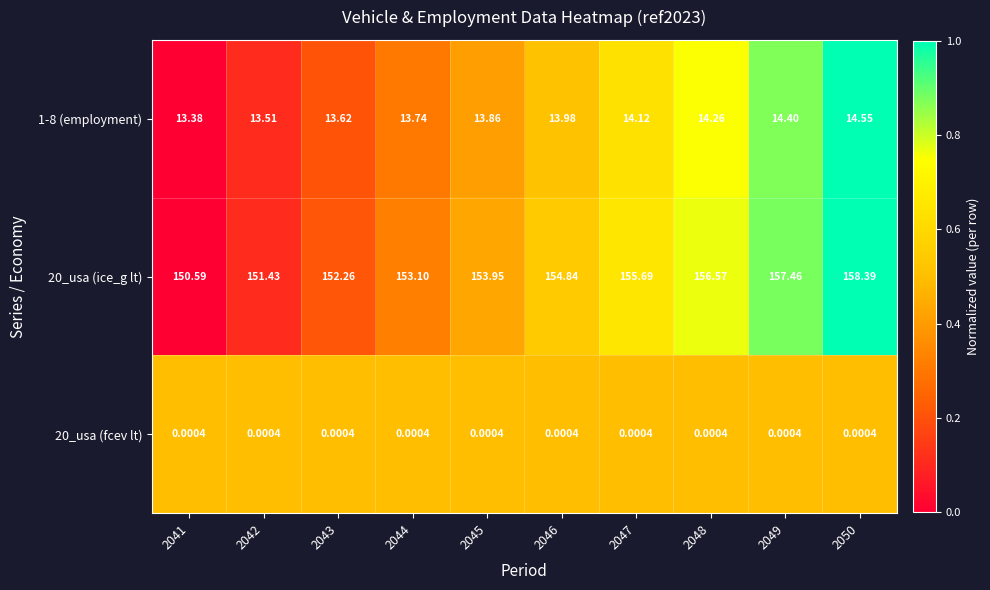

Is the value of 20_usa (ice_g lt) at 2045 greater than the value of 20_usa (fcev lt) at 2049?

Yes